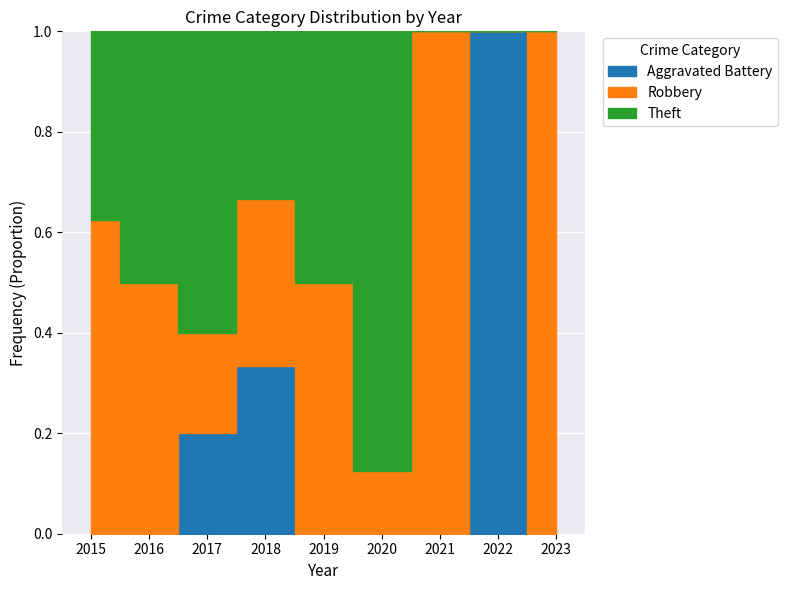

At which category does the chart reach its minimum across all series?

2015